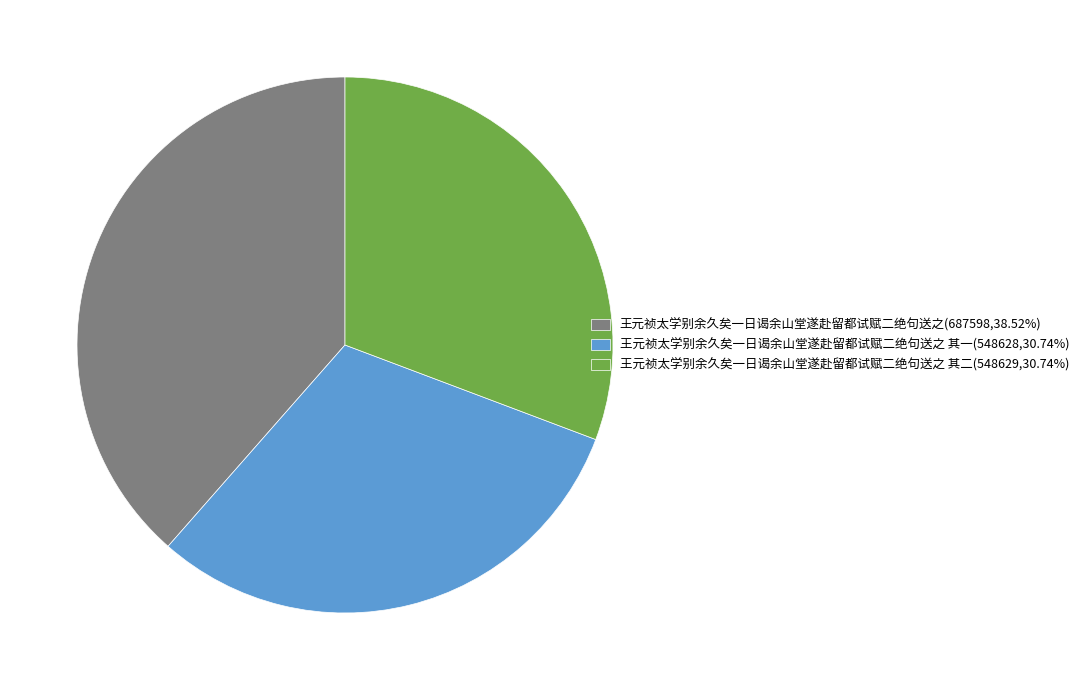

Do 王元祯太学别余久矣一日谒余山堂遂赴留都试赋二绝句送之 其一(548628,30.74%) and 王元祯太学别余久矣一日谒余山堂遂赴留都试赋二绝句送之(687598,38.52%) together represent more than half of the pie?

Yes